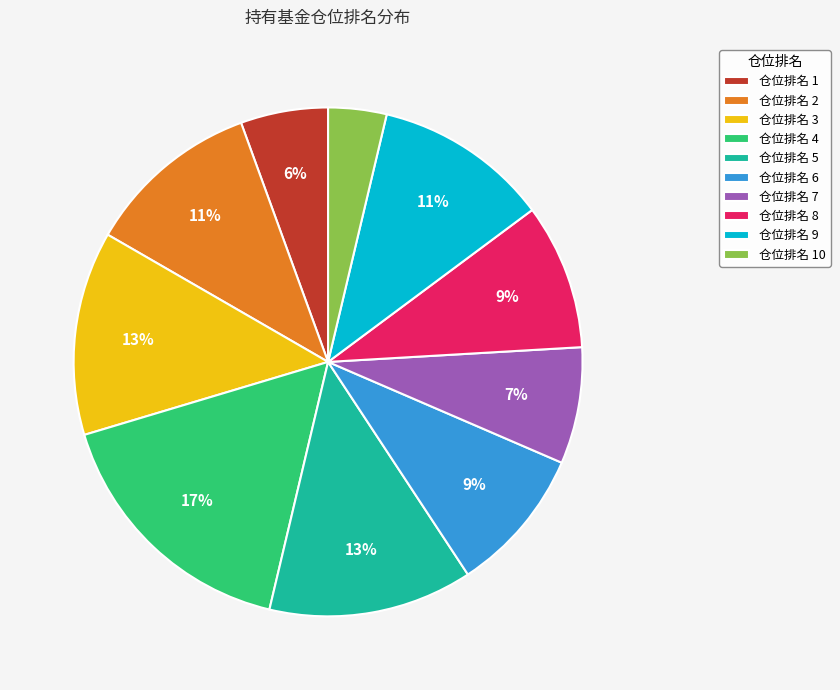

The 仓位排名 5 slice represents 13% of the pie. True or false?

True